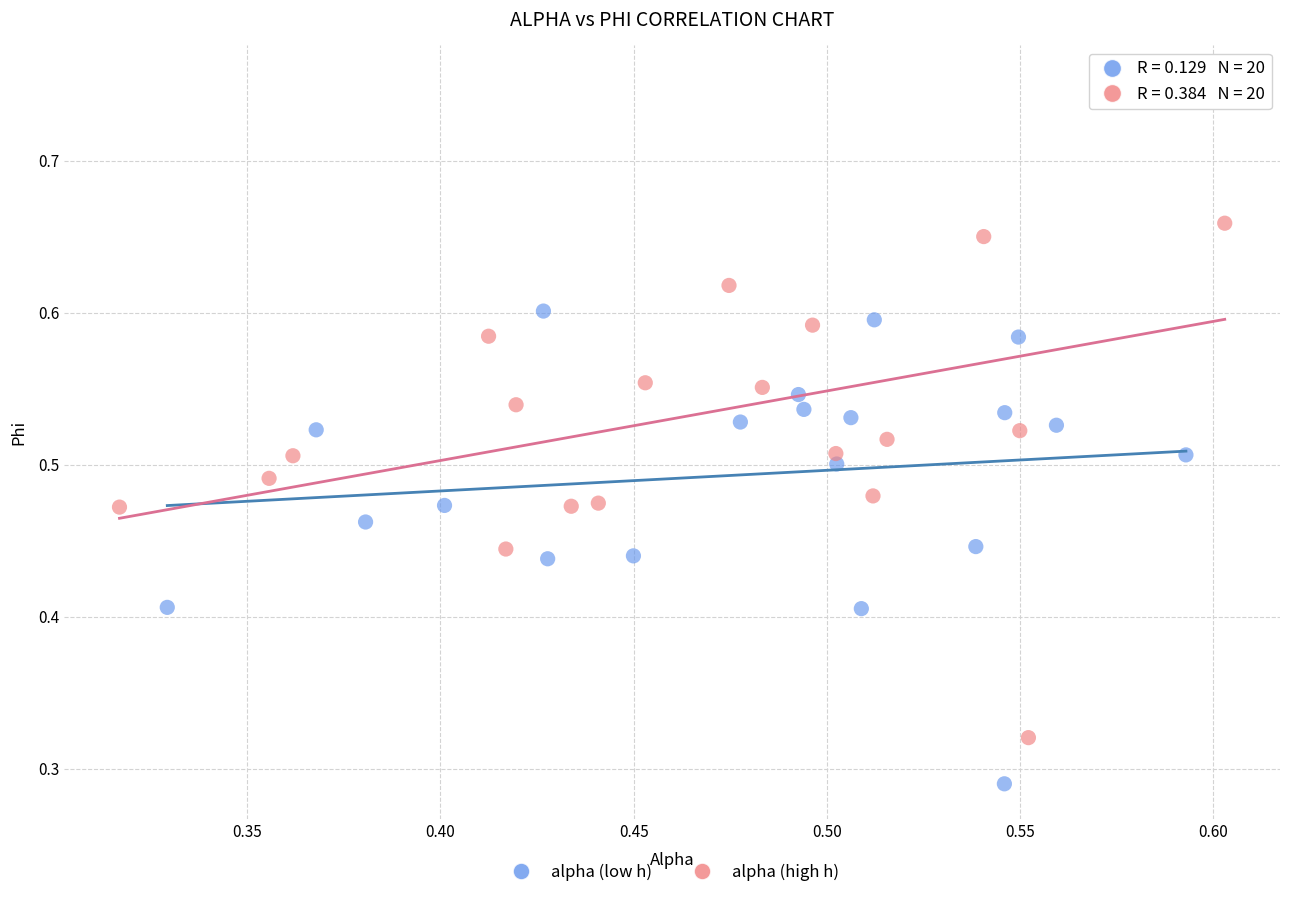

What are all the series names shown in the legend?

alpha (low h), alpha (high h)